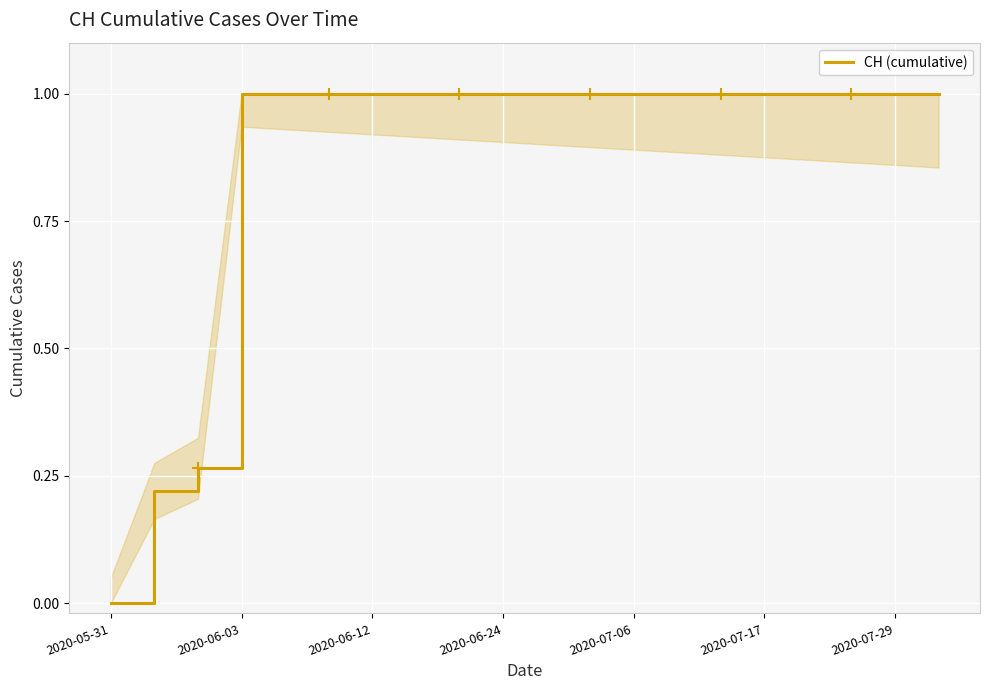

What is the difference between the maximum and minimum values?

1.0